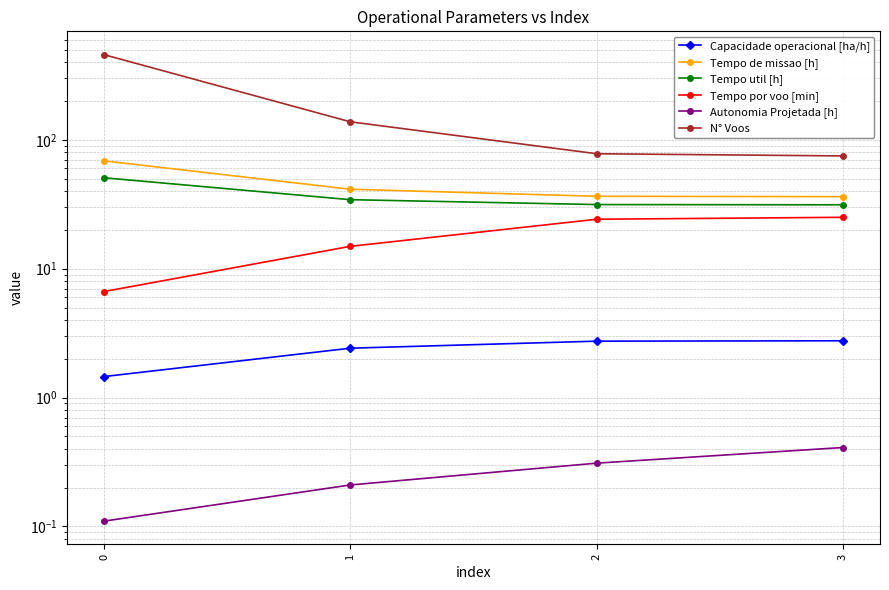

True or false: Tempo util [h] and Capacidade operacional [ha/h] cross at least once.

False